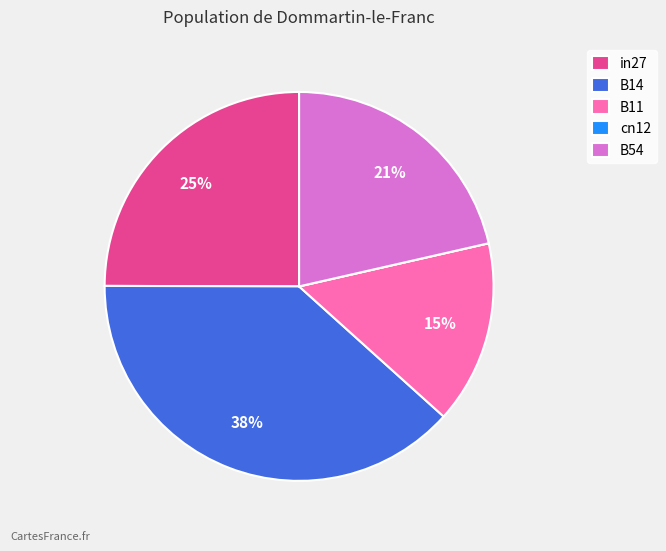

Does in27 represent more than half of the total?

No